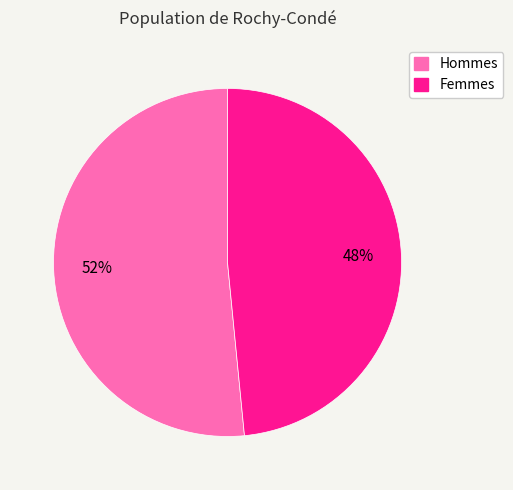

To the nearest percent, what portion does Hommes represent?

52%